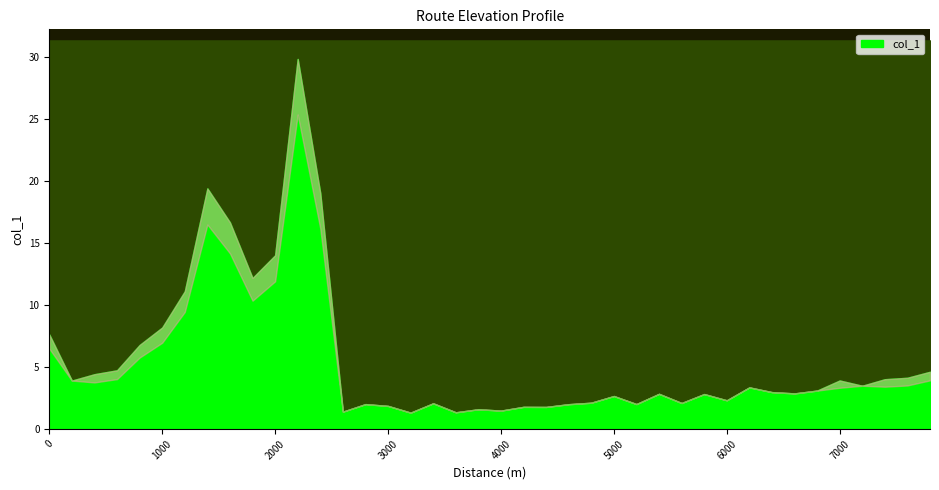

What is the change in value from 2800 to 3800?

-0.4